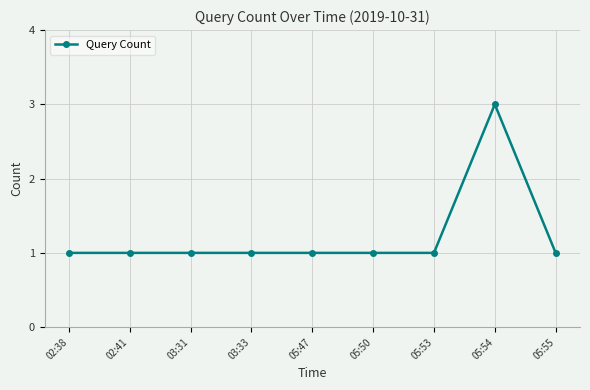

What is the label of the 9th point from the left?

05:55